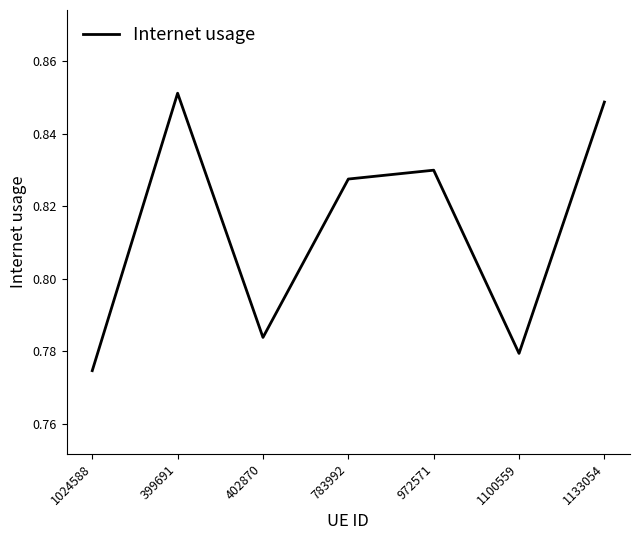

List the labels in order of value, largest first.

399691, 1133054, 972571, 783992, 402870, 1100559, 1024588